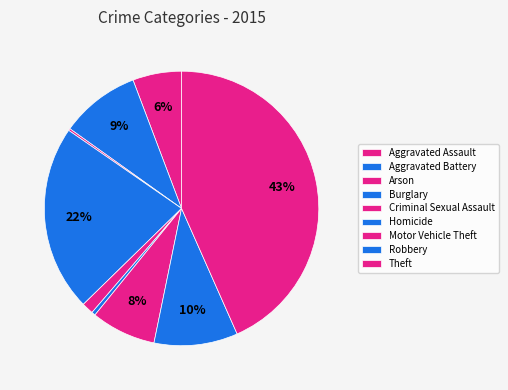

Which slice is the largest?

Theft